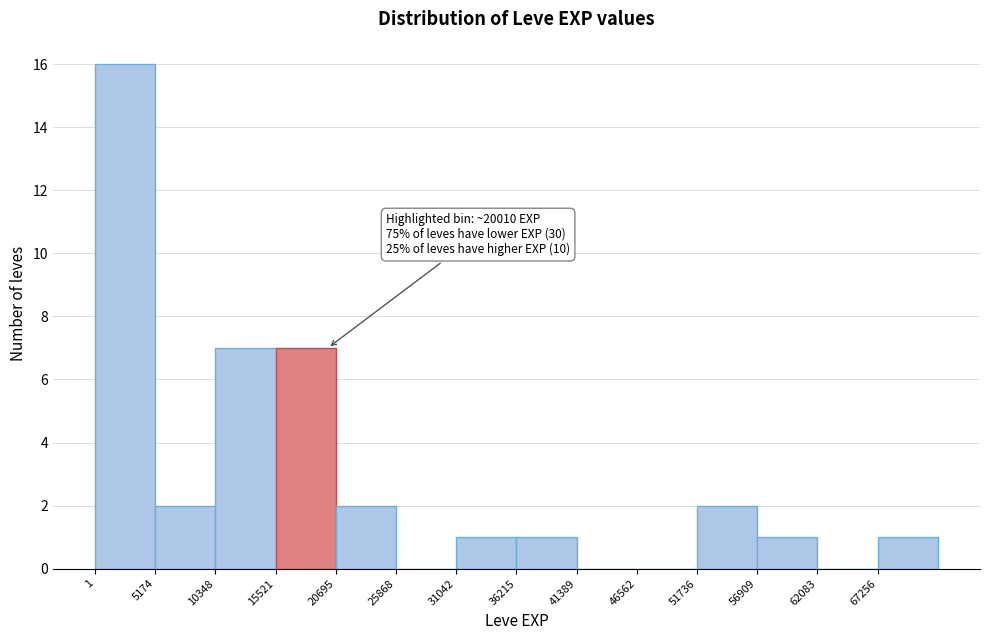

Which range on the x-axis has the tallest bar?

0 to 5000